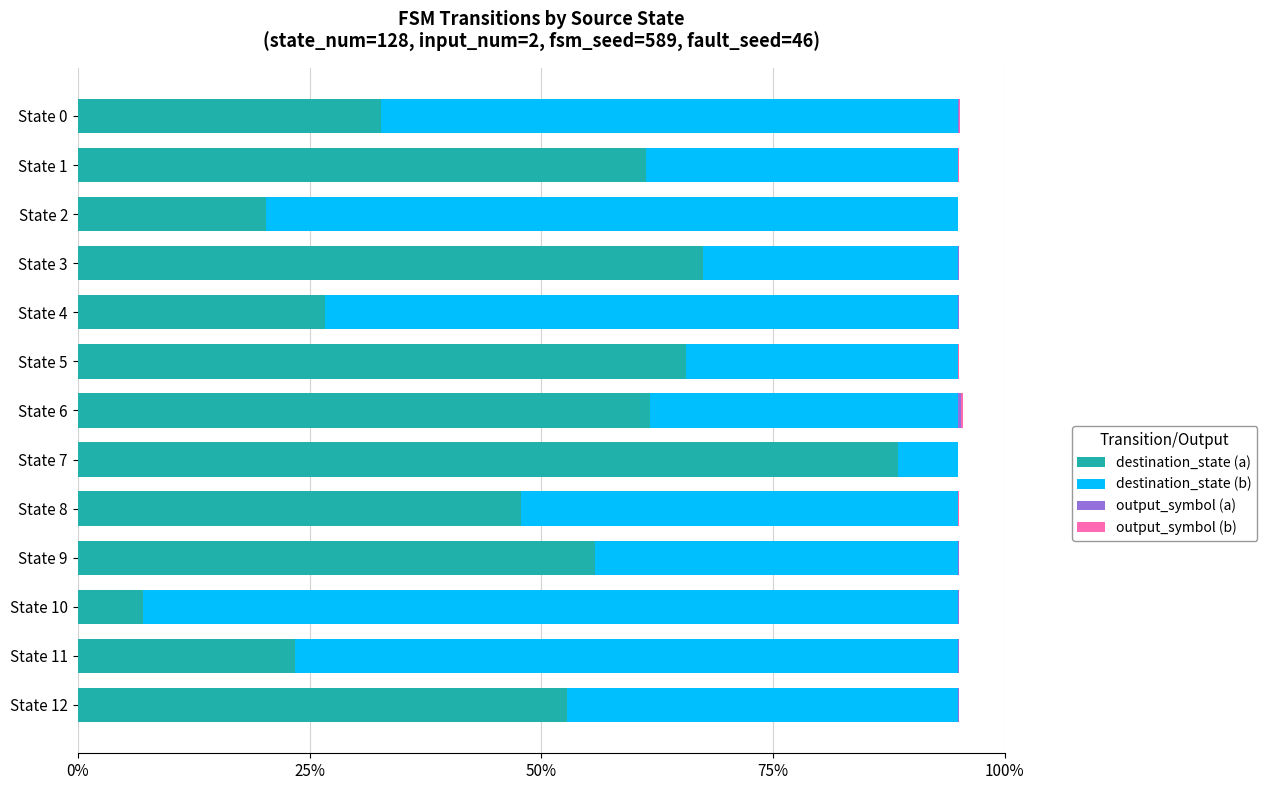

How many bars are there in total?

52